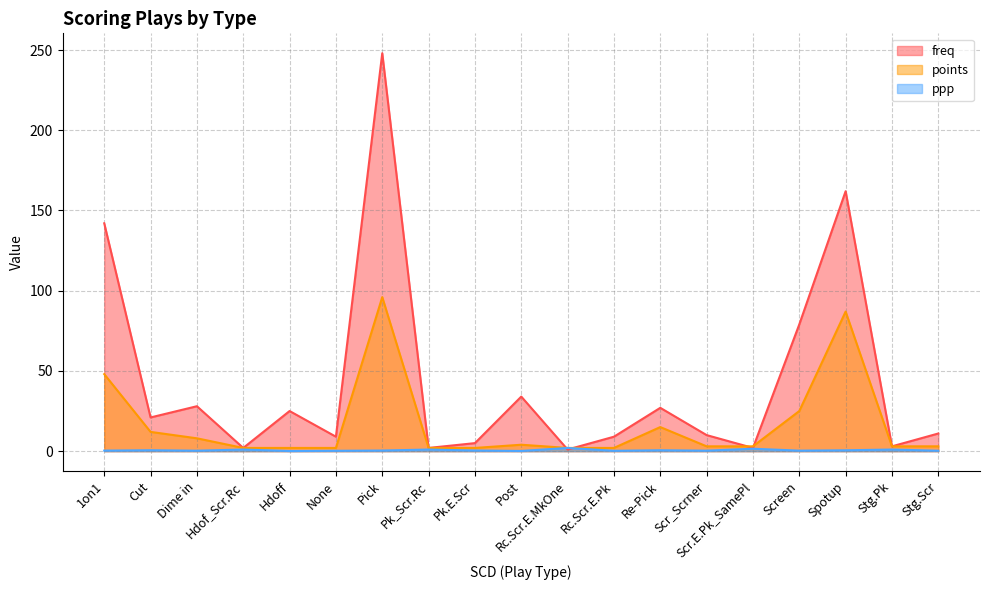

Is the value of points at Dime in greater than the value of ppp at Dime in?

Yes